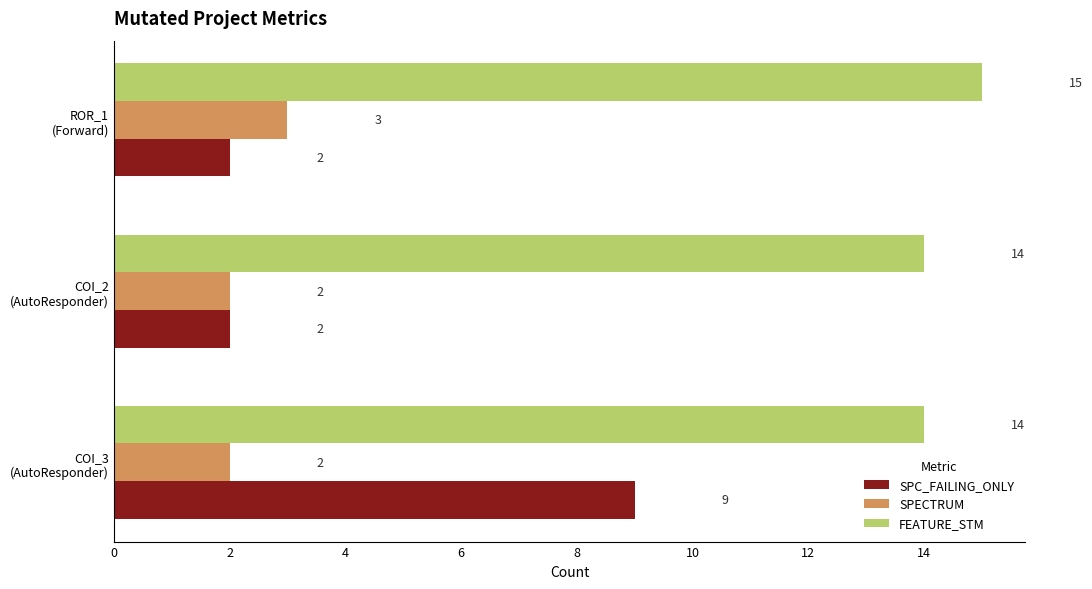

List the series in order of their peak value, lowest first.

SPECTRUM, SPC_FAILING_ONLY, FEATURE_STM